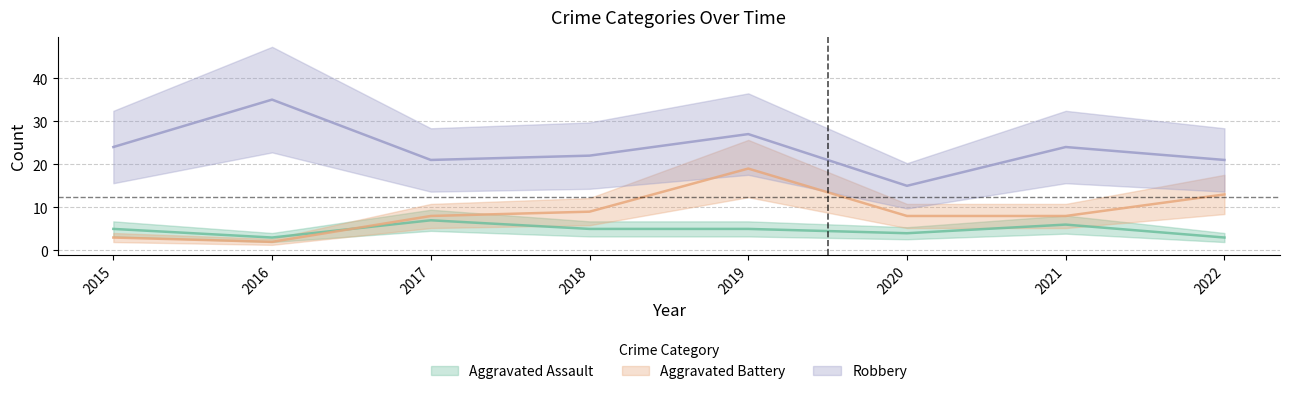

True or false: Robbery and Aggravated Battery cross at least once.

False